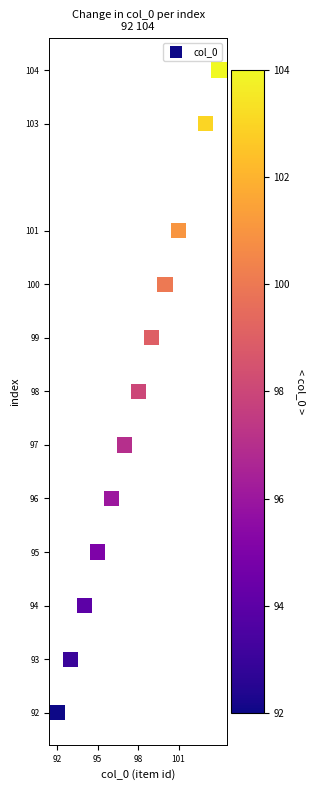

What is the range of Y values (max minus min)?

12